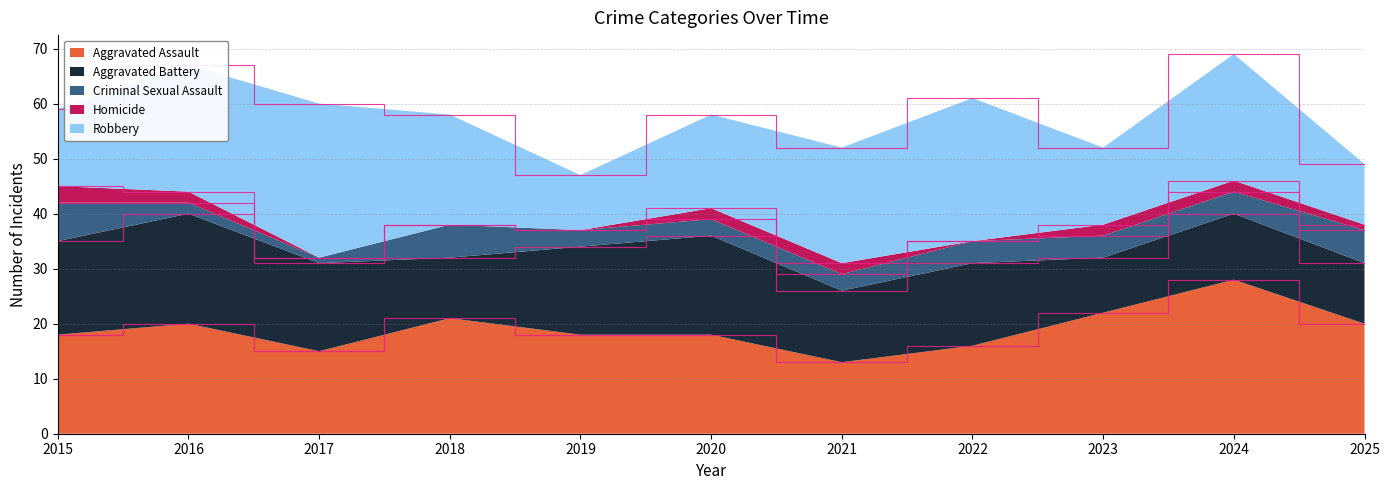

Reading left to right, transcribe all the data shown in this chart.

Aggravated Assault: 18	20	15	21	18	18	13	16	22	28	20
Aggravated Battery: 17	20	16	11	16	18	13	15	10	12	11
Criminal Sexual Assault: 7	2	1	6	3	3	3	4	4	4	6
Homicide: 3	2	0	0	0	2	2	0	2	2	1
Robbery: 14	23	28	20	10	17	21	26	14	23	11